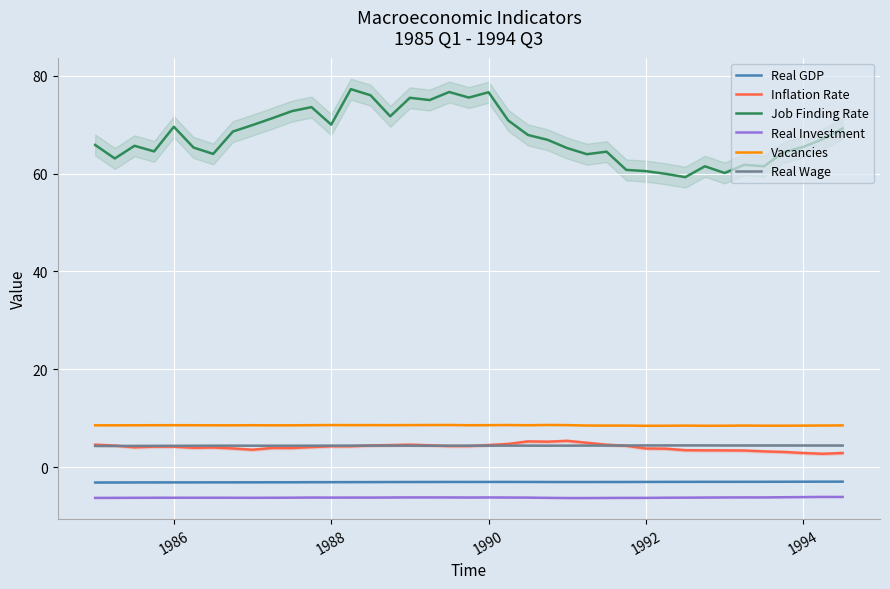

What is the highest value of the Inflation Rate series?

5.4